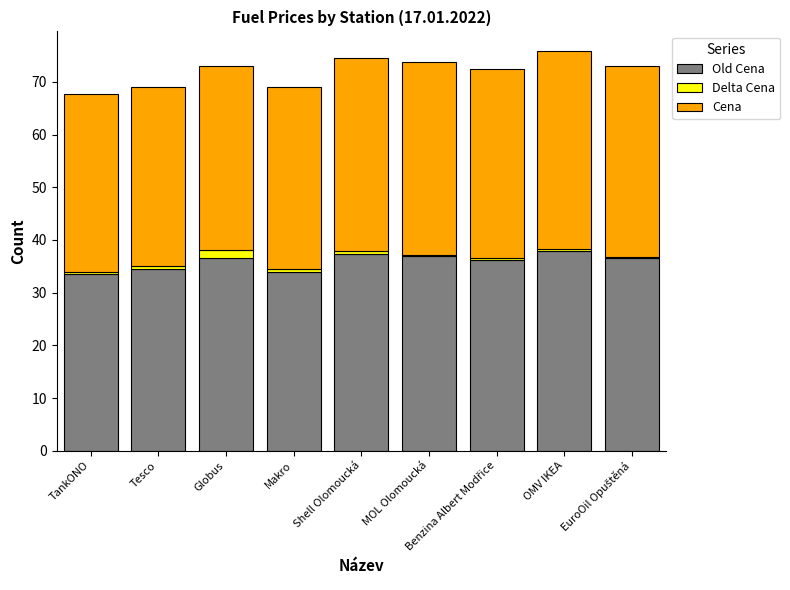

The Old Cena series shows 46.2 at TankONO. True or false?

False